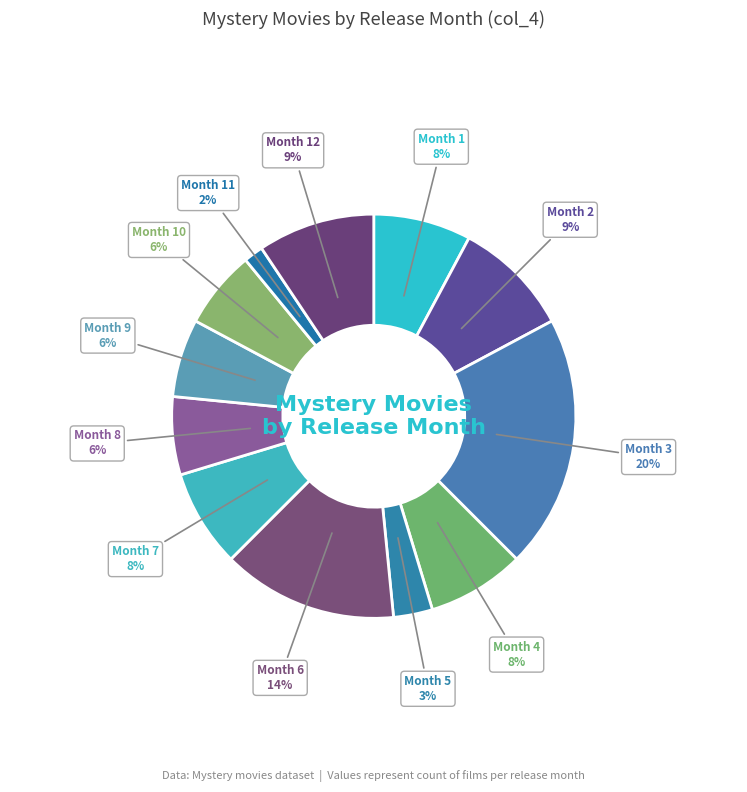

To the nearest percent, what is the difference between the Month 8 and Month 4 slice percentages?

2%